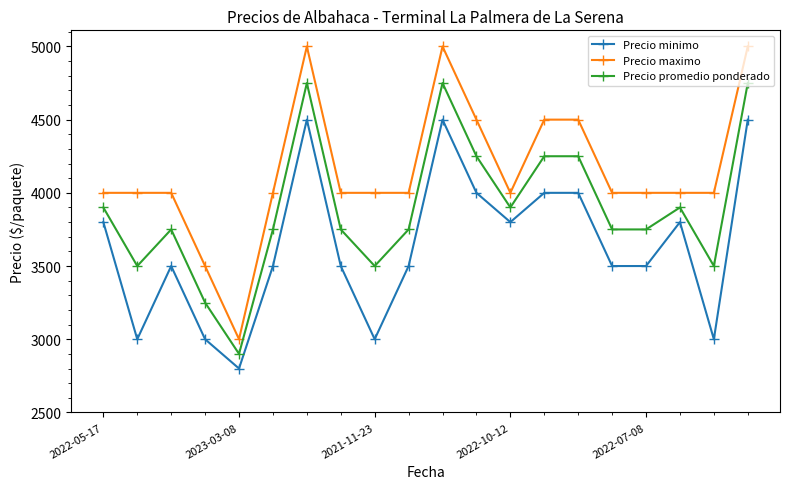

True or false: Precio minimo has more than 0 points higher than both neighbors.

True